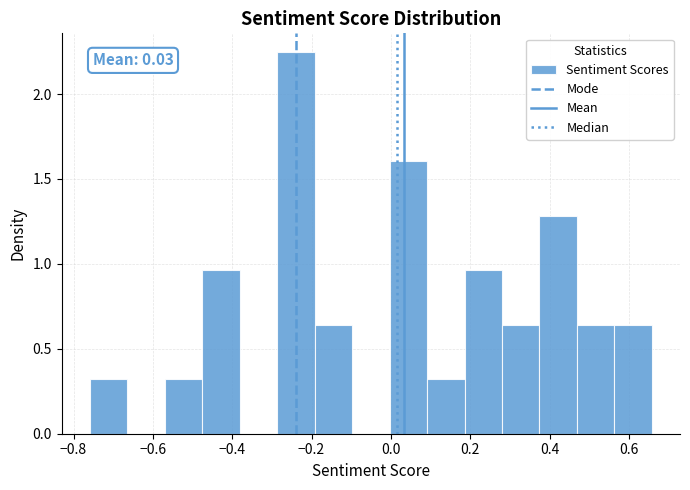

Over which range of the x-axis is the bar tallest?

-0.28 to -0.20